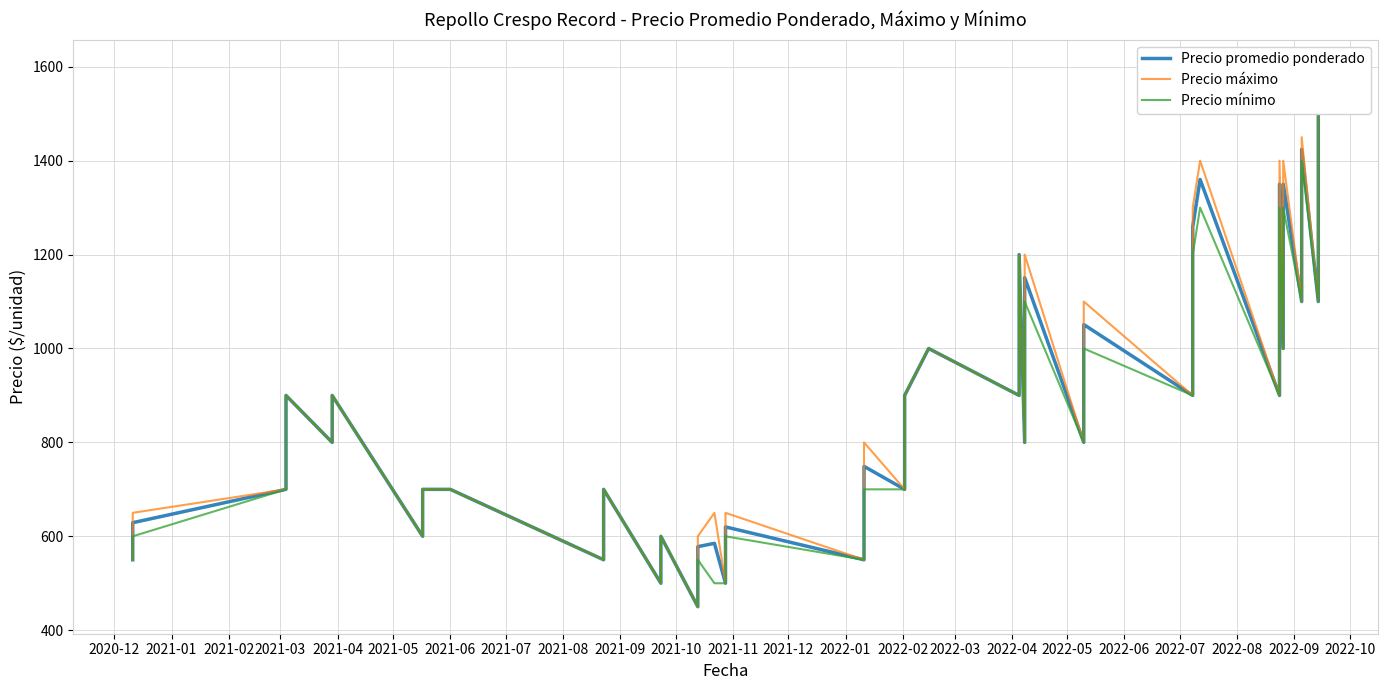

True or false: Precio mínimo and Precio máximo intersect in this chart.

False